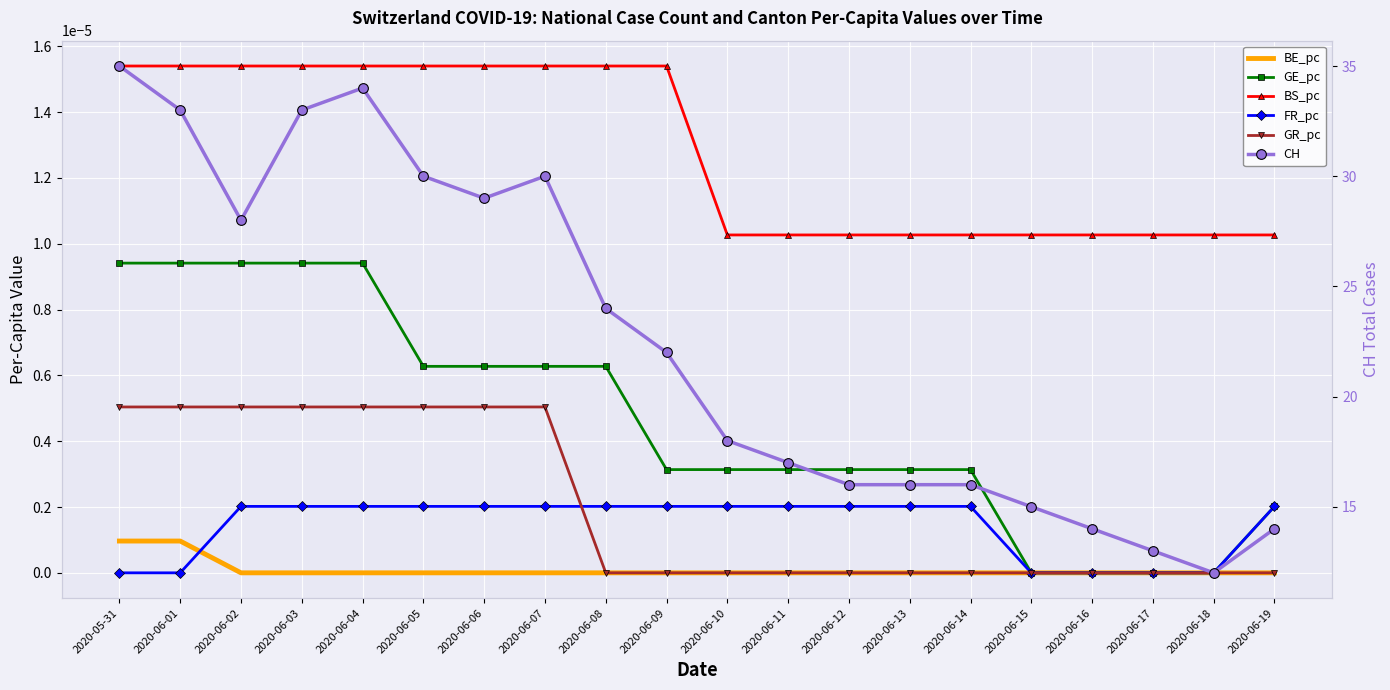

True or false: BS_pc and FR_pc intersect in this chart.

False